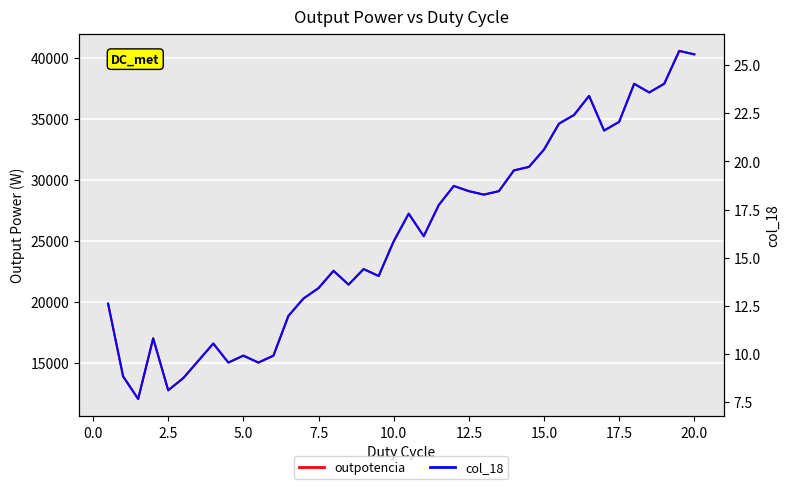

Which series changed the most between 7.5 and 17.5?

outpotencia